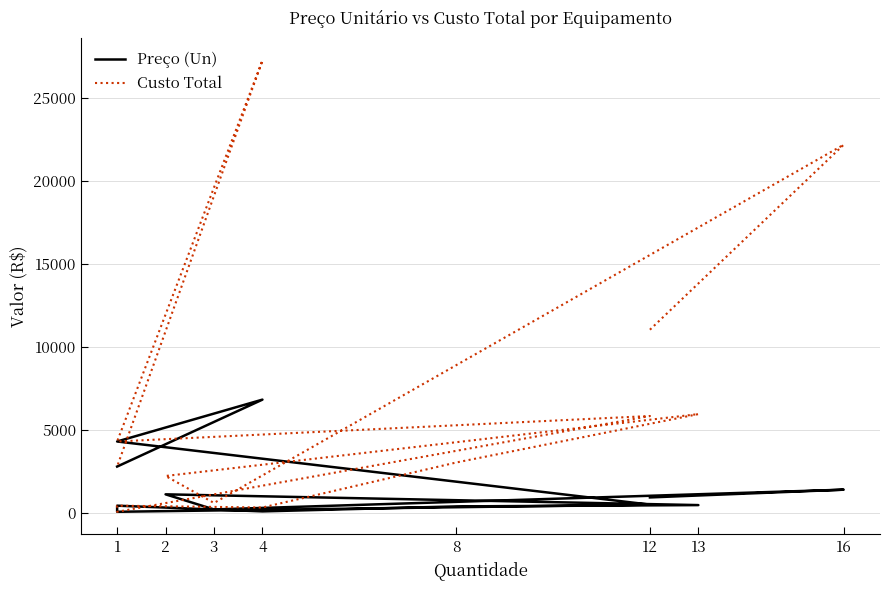

Where does the Custo Total series first go above 3024?

12